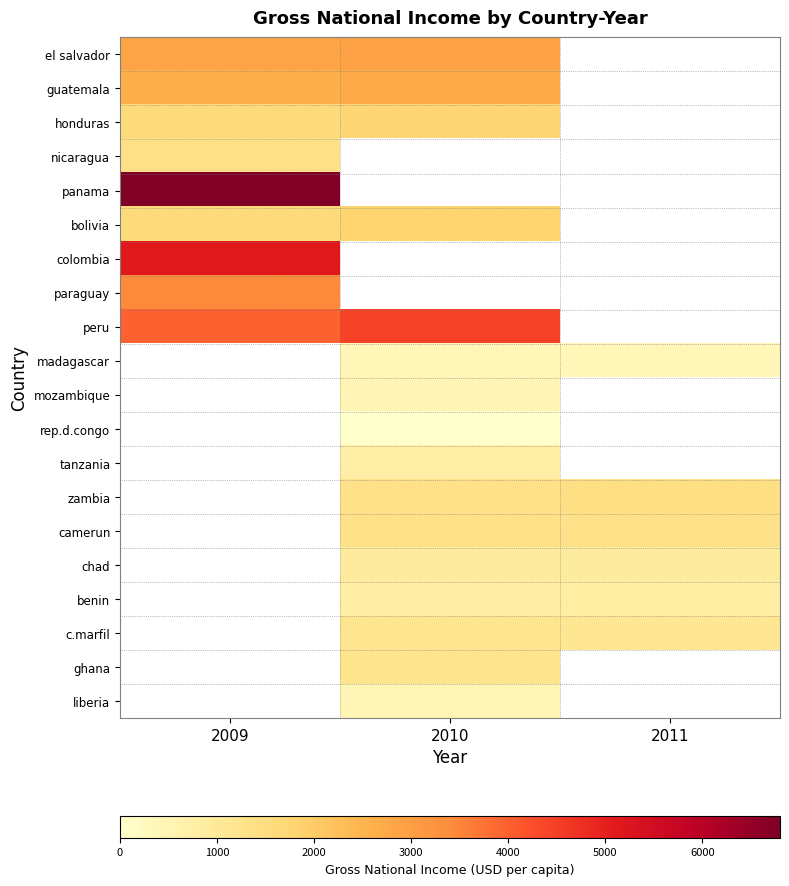

Which category has the lowest value across all series?

2010